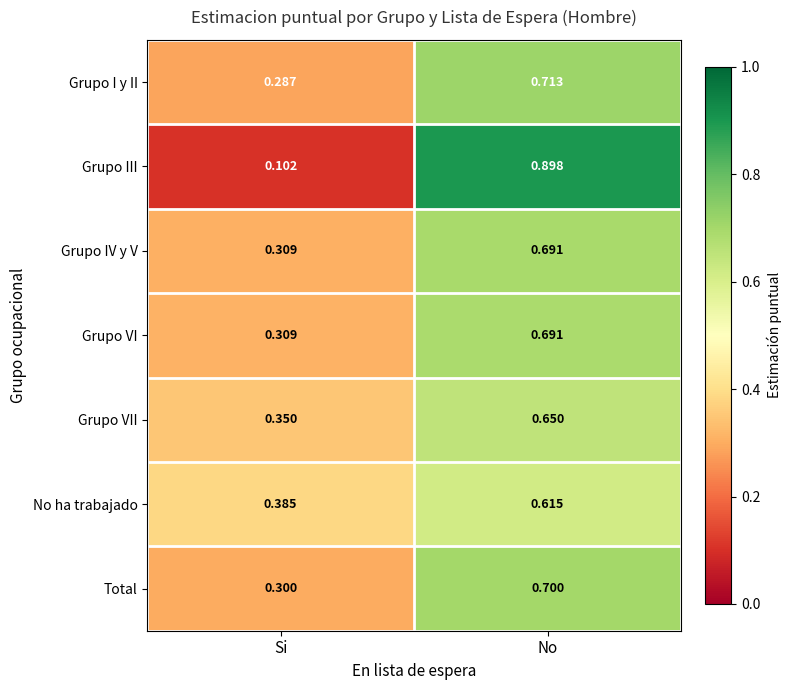

Is the value of Grupo I y II at Si greater than the value of No ha trabajado at No?

No